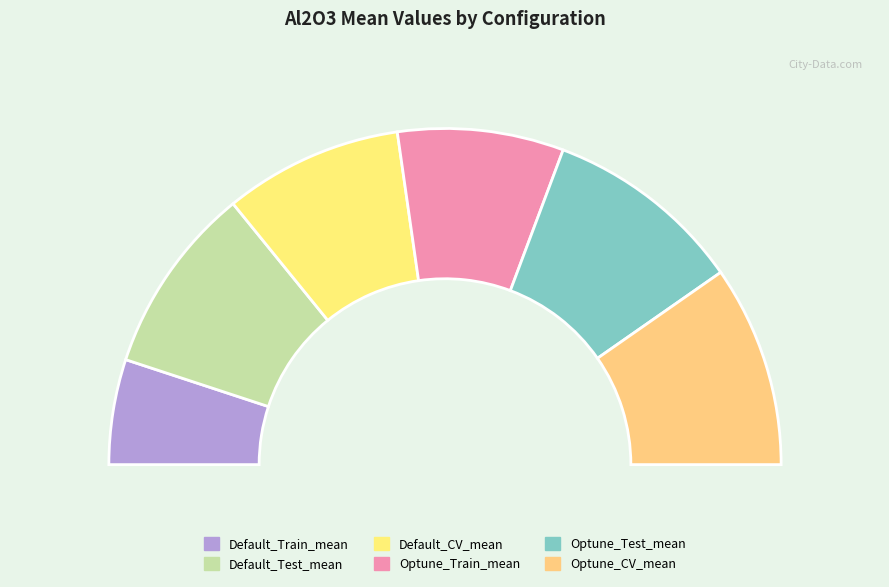

Combined, what portion of the pie is Default_Train_mean and Default_CV_mean?

27.3%